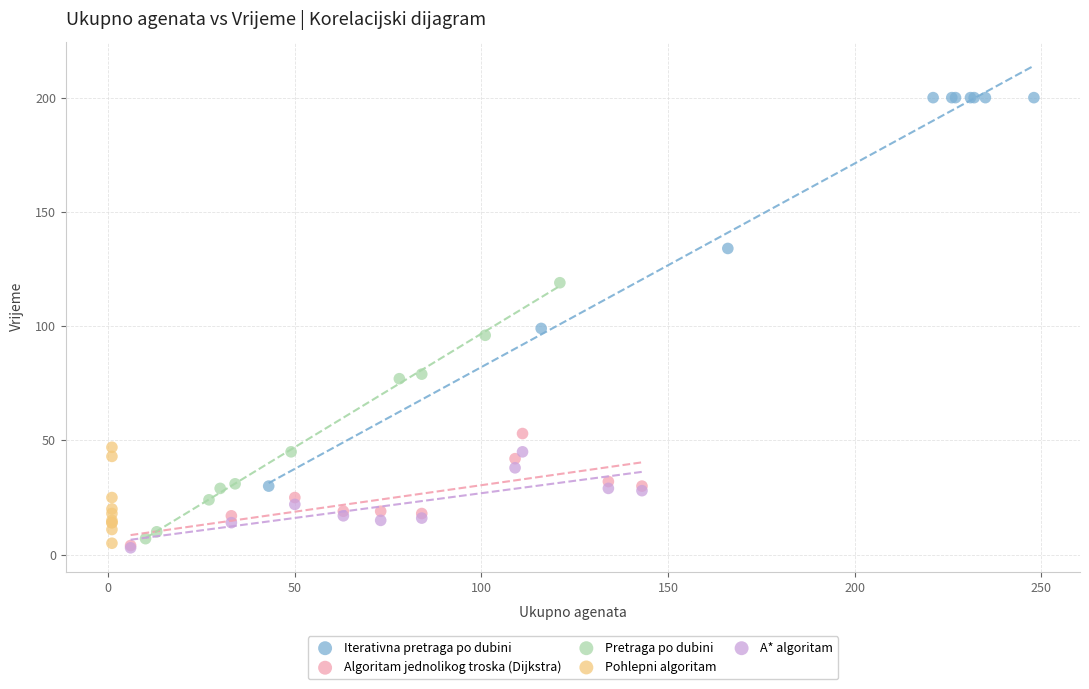

Which series reaches the maximum Y coordinate?

Iterativna pretraga po dubini